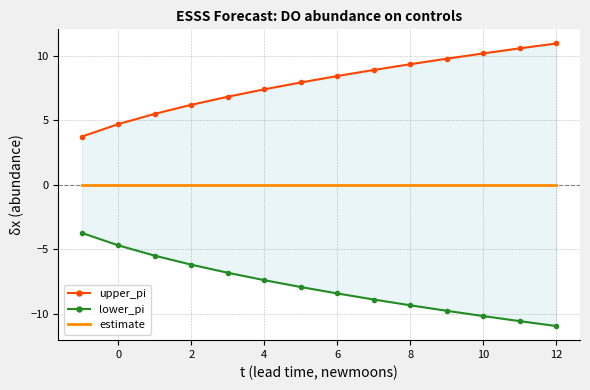

Reading left to right, transcribe all the data shown in this chart.

upper_pi: 3.7	4.7	5.5	6.2	6.8	7.4	7.9	8.4	8.9	9.3	9.8	10.2	10.6	10.9
lower_pi: -3.7	-4.7	-5.5	-6.2	-6.8	-7.4	-7.9	-8.4	-8.9	-9.3	-9.8	-10.2	-10.6	-10.9
estimate: 0.0	0.0	0.0	0.0	0.0	0.0	0.0	0.0	0.0	0.0	0.0	0.0	0.0	0.0